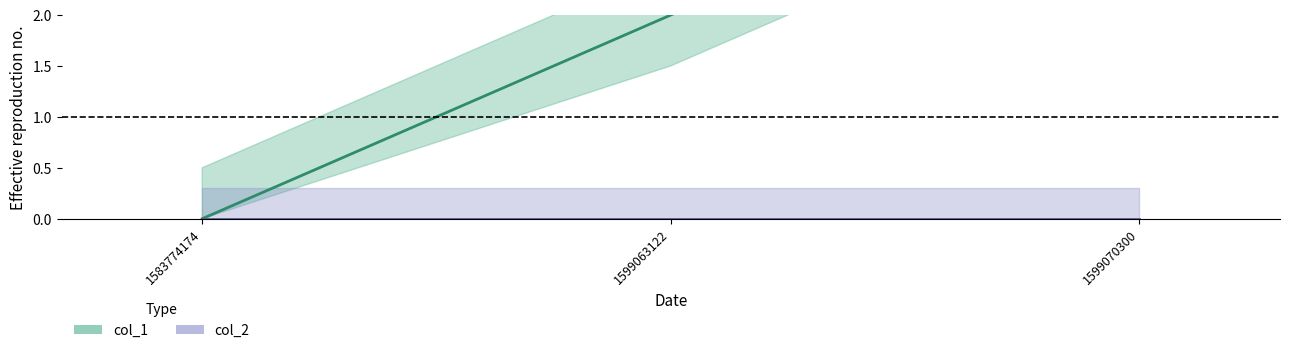

What is the sum of the values at 1583774174 and 1599063122?

2